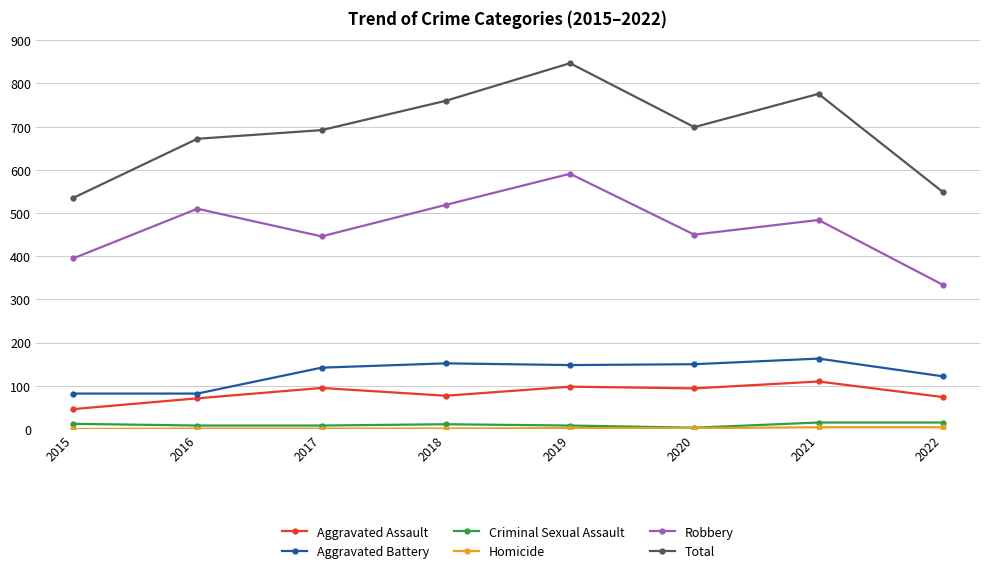

True or false: Criminal Sexual Assault and Total intersect in this chart.

False